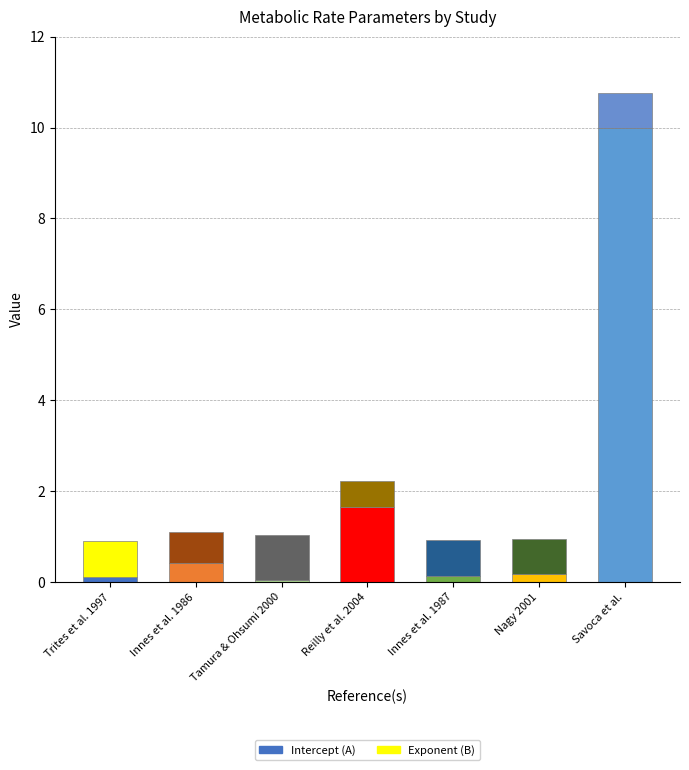

True or false: Intercept (A) has a value of 0.1 at Trites et al. 1997.

True